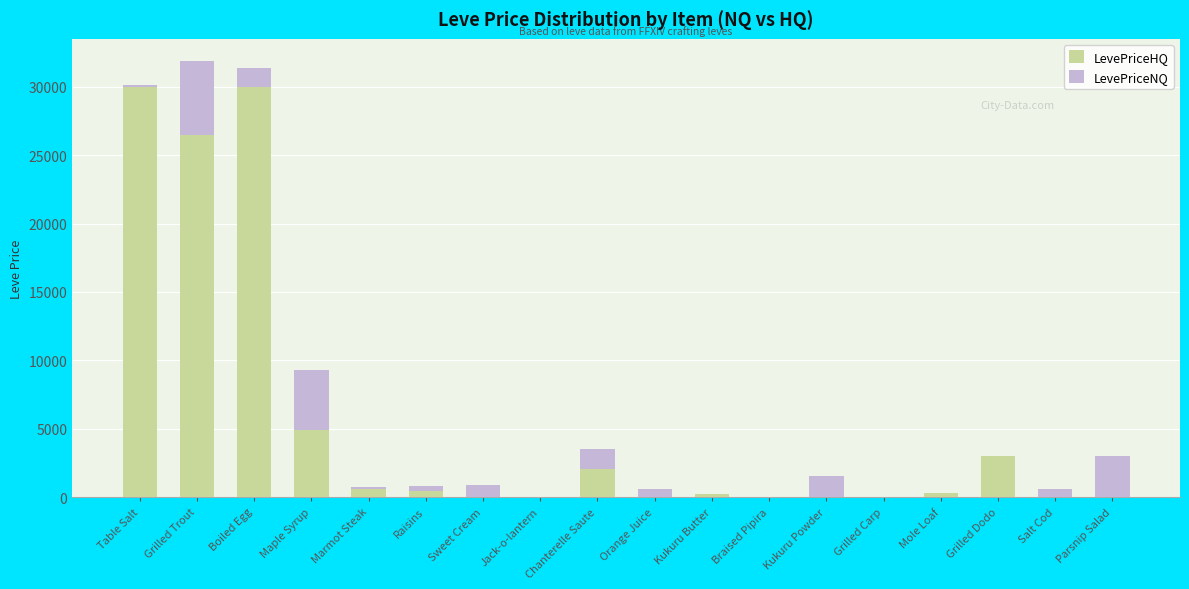

Is it true that LevePriceHQ equals 4934.1 at Maple Syrup?

True